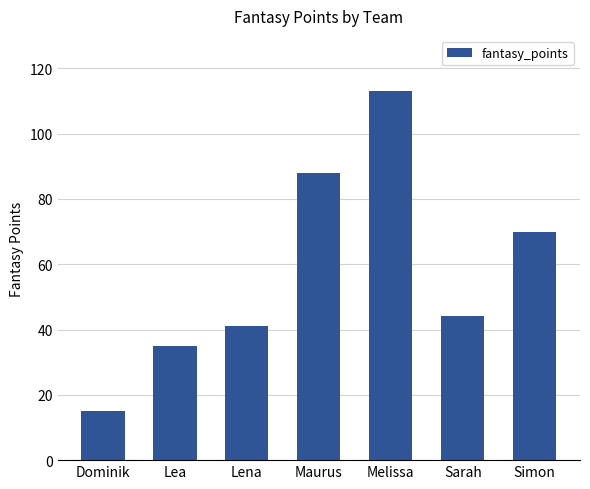

Where is the data nearest to the value 64?

Simon